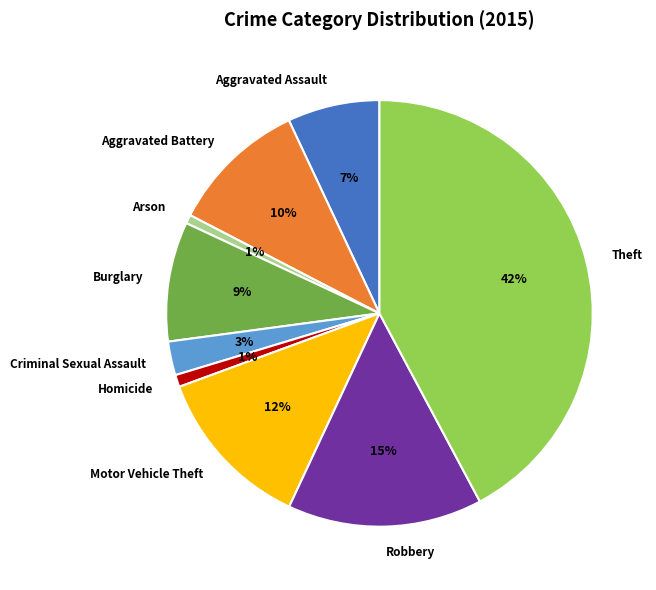

Which has a higher value, Aggravated Battery or Homicide?

Aggravated Battery